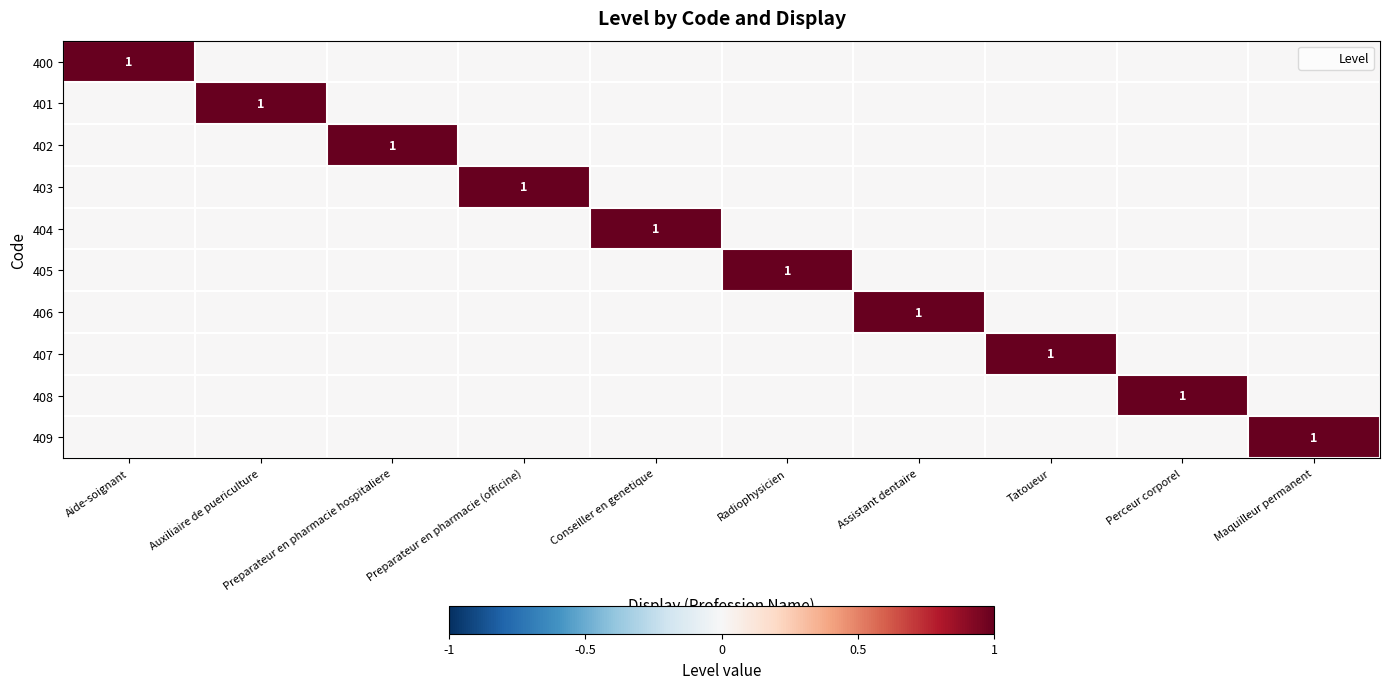

Is it true that 402 equals 0 at Maquilleur permanent?

False